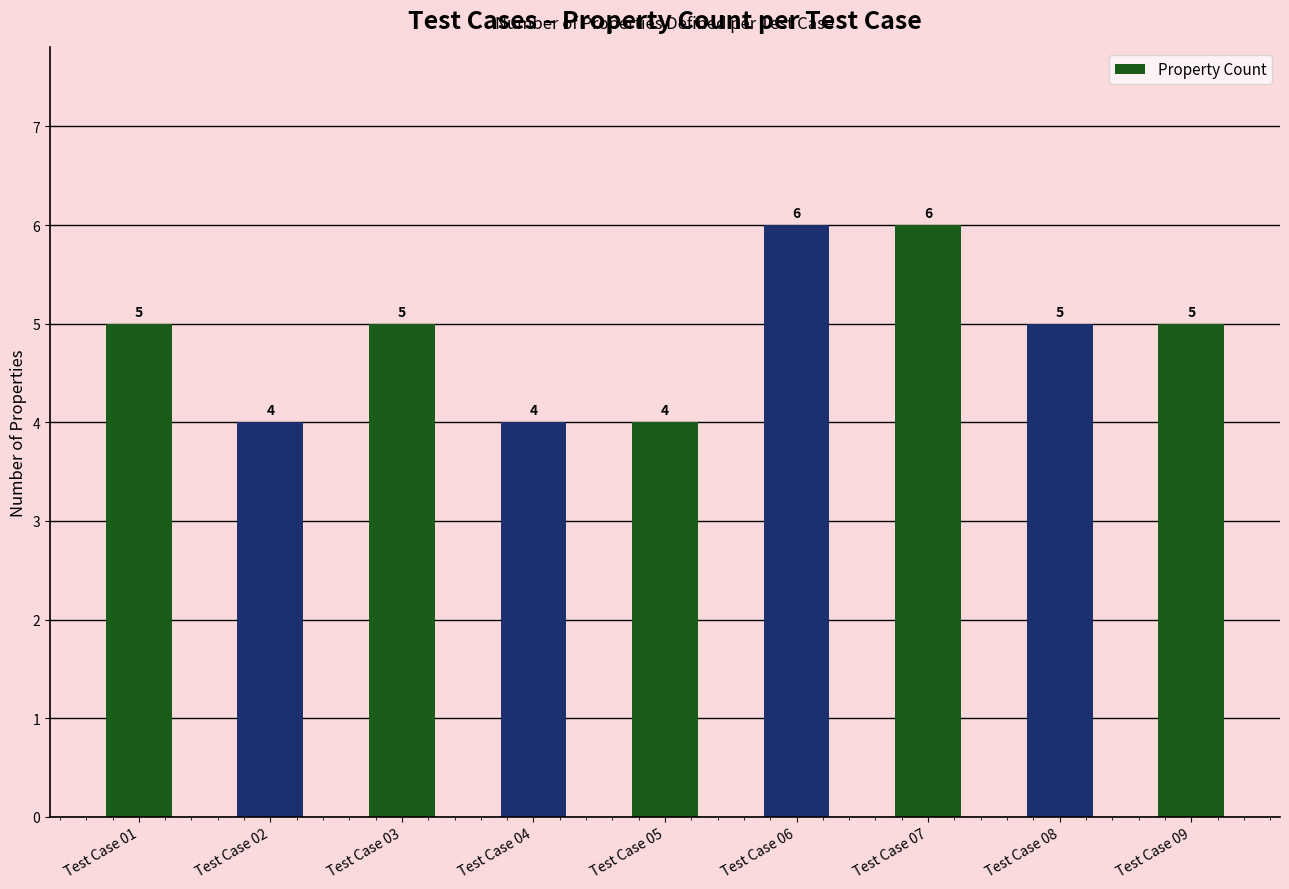

Reading right to left, transcribe all the data shown in this chart.

5	5	6	6	4	4	5	4	5